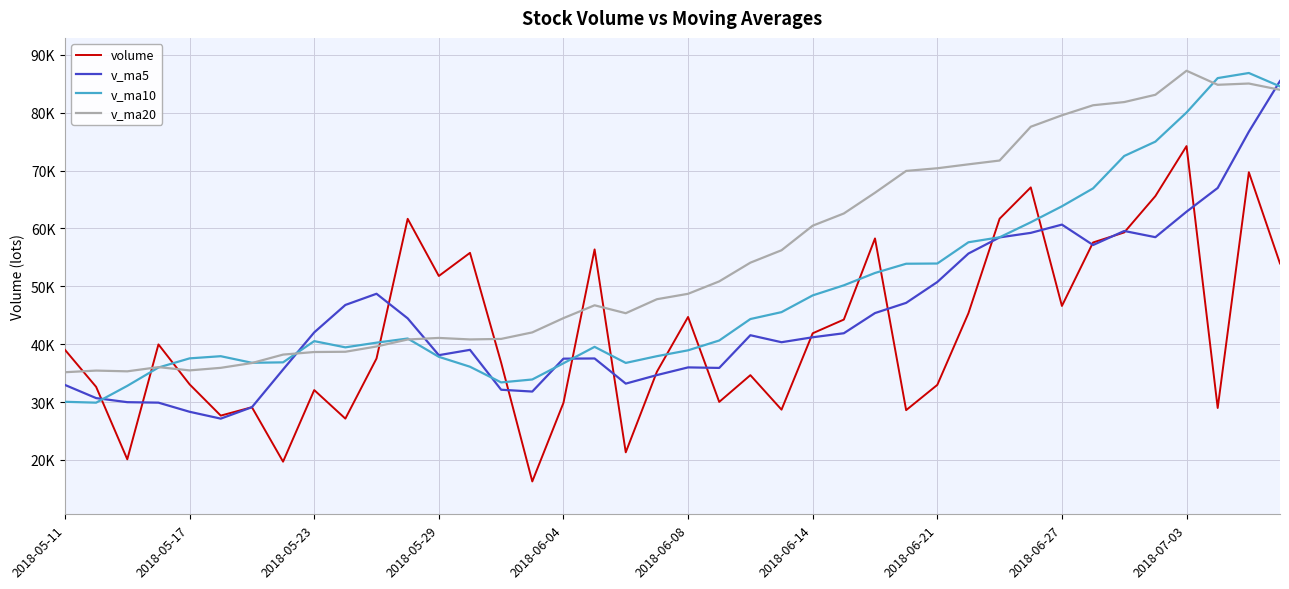

What are all the series names shown in the legend?

volume, v_ma5, v_ma10, v_ma20